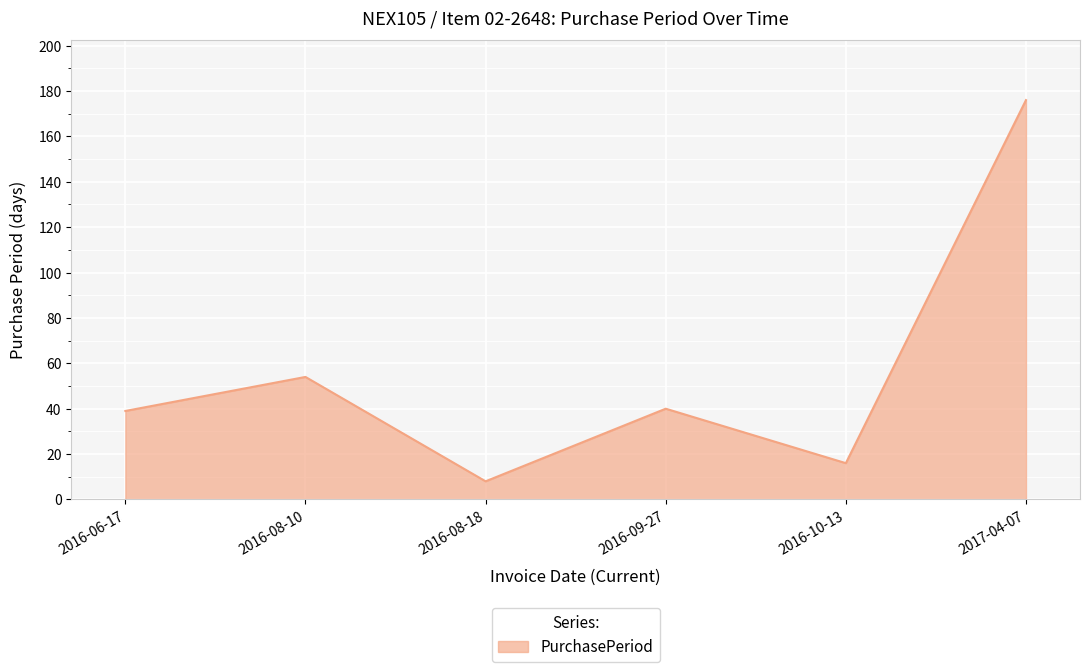

What is the average value?

56